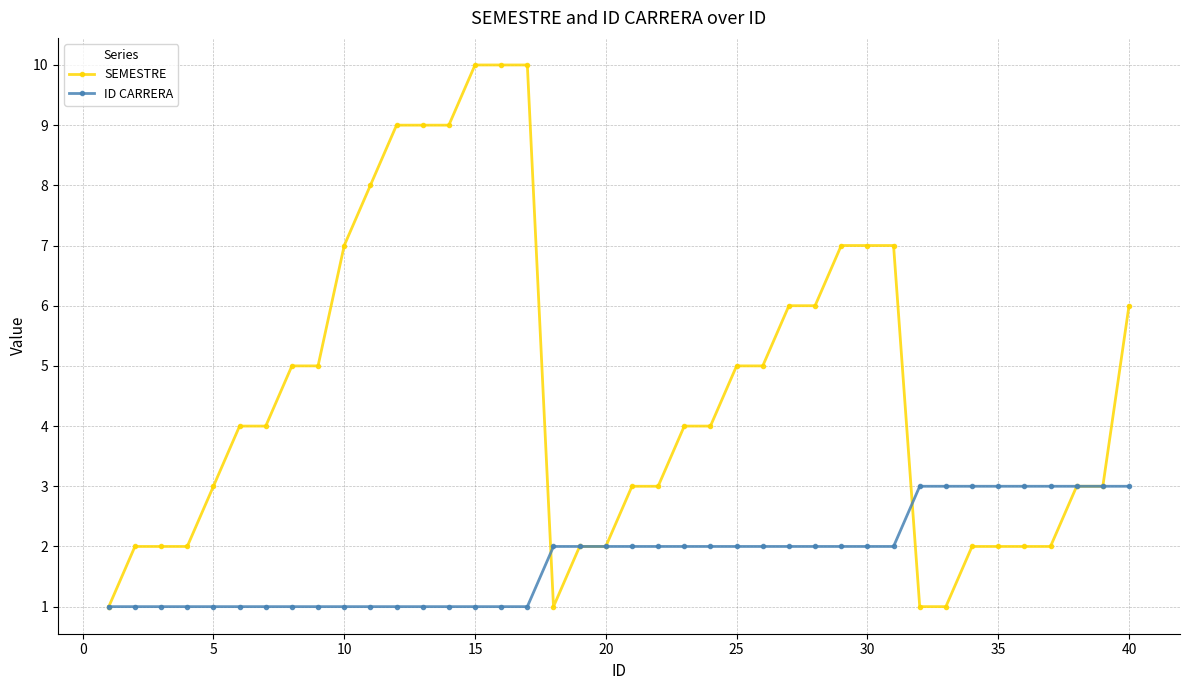

What is the difference between the maximum and second lowest values in the ID CARRERA series?

2